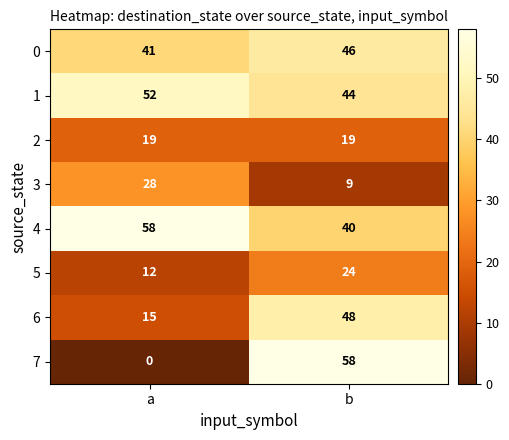

What is the sum of all 0 values?

87